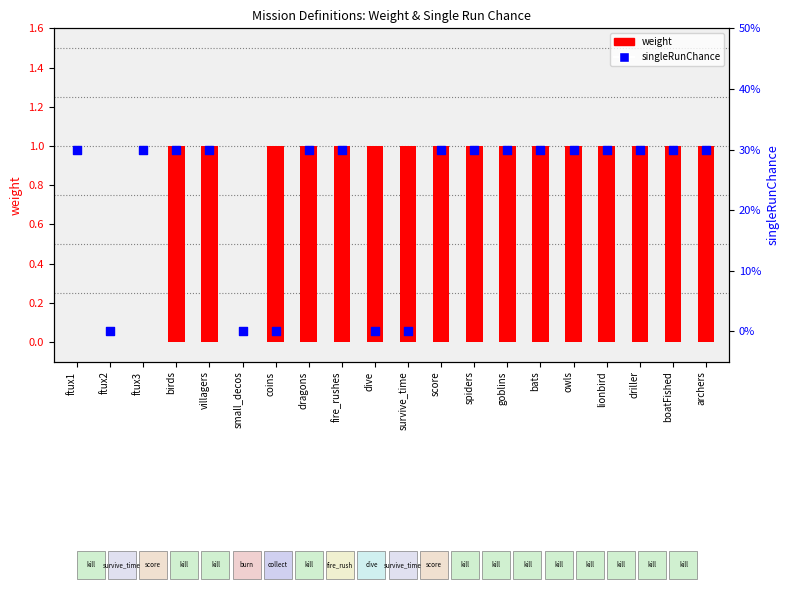

Is the value of singleRunChance at fire_rushes greater than the value of weight at survive_time?

No